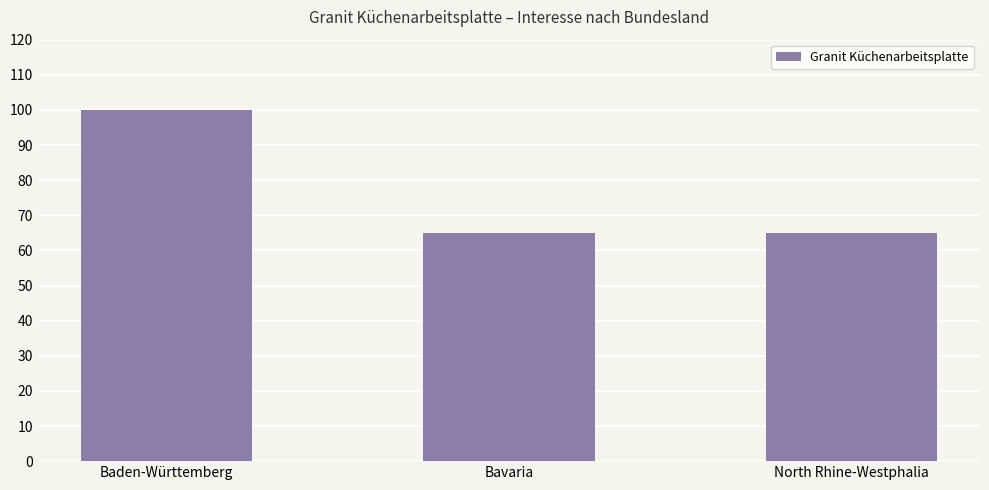

Approximately how many times larger is the value at North Rhine-Westphalia compared to Bavaria?

1.0